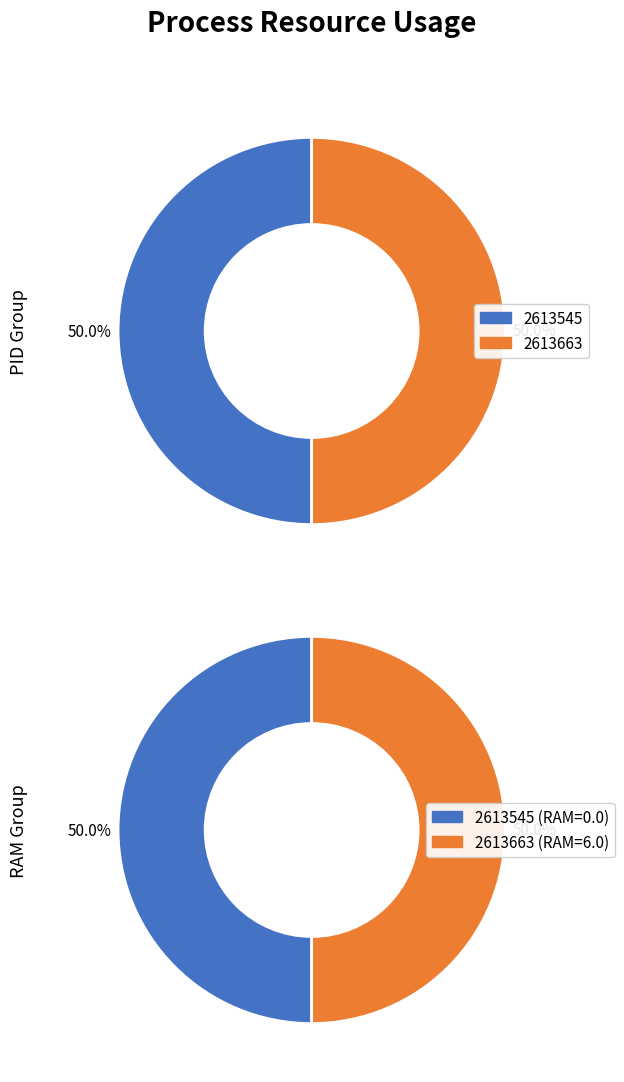

The 2613663 slice represents 99% of the pie. True or false?

False